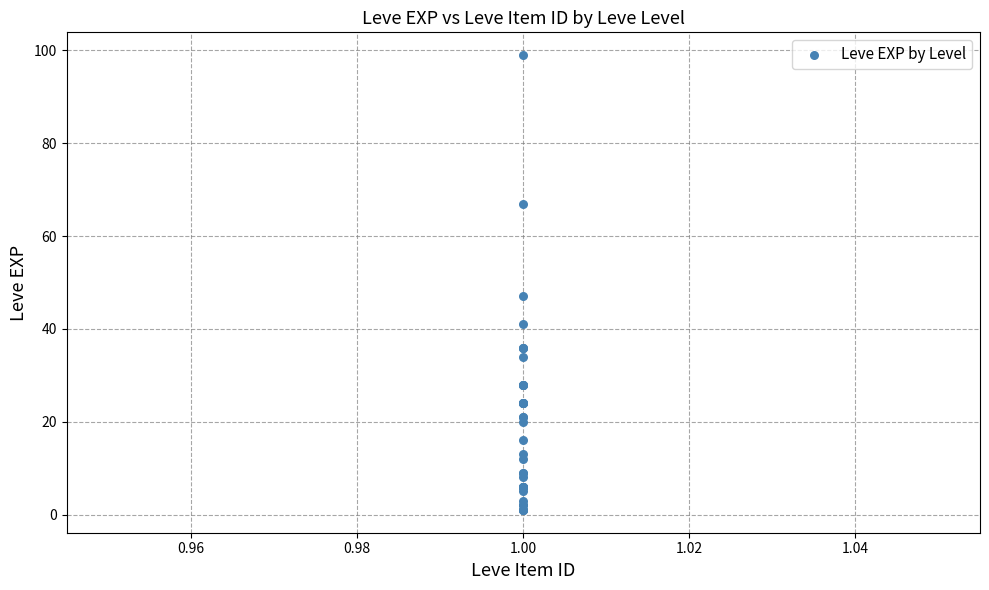

What Y value in the scatter plot is closest to 50?

47